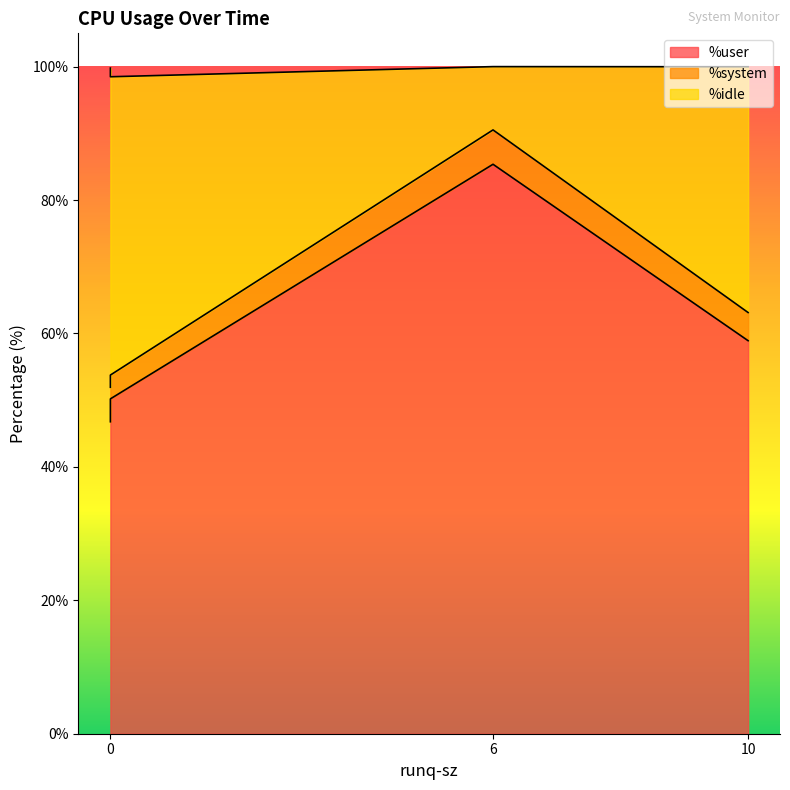

Which series changed the most between 10 and 6?

%idle